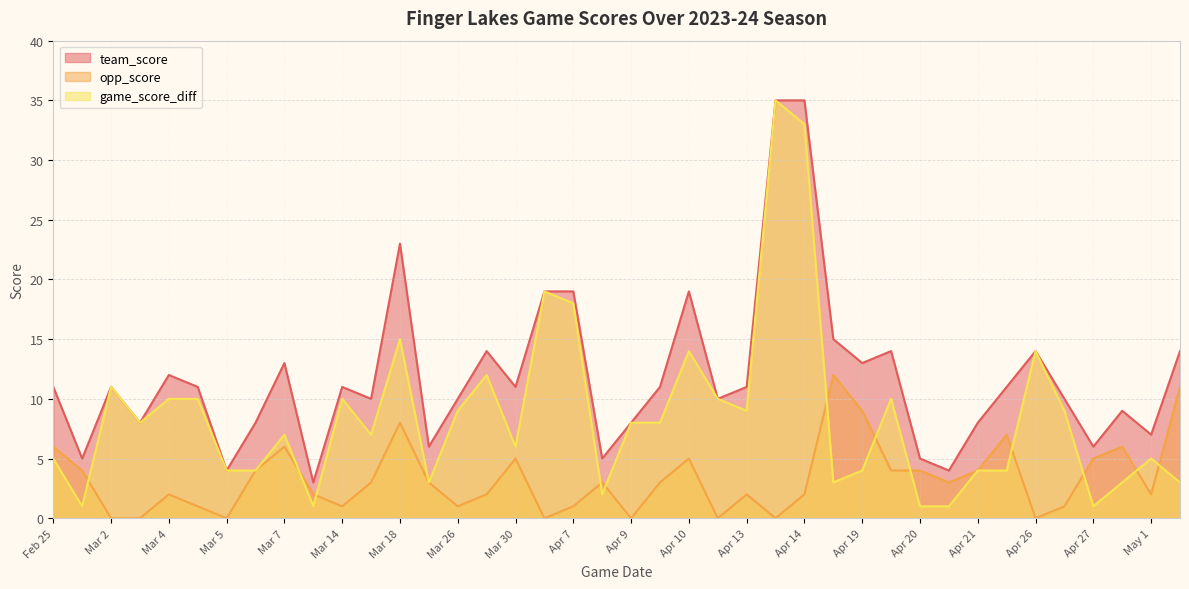

Which series has the widest spread of values?

game_score_diff